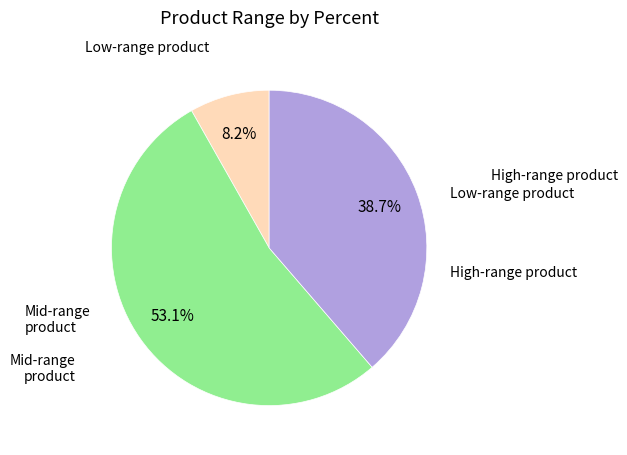

Does any single category account for the majority?

Yes